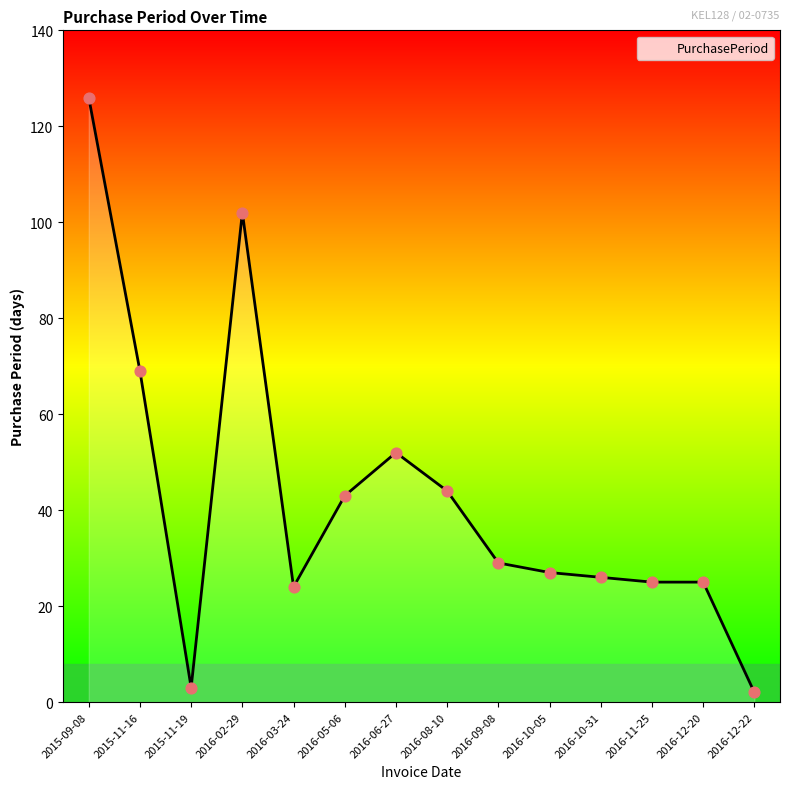

Between 2016-09-08 and 2016-02-29, which is larger?

2016-02-29